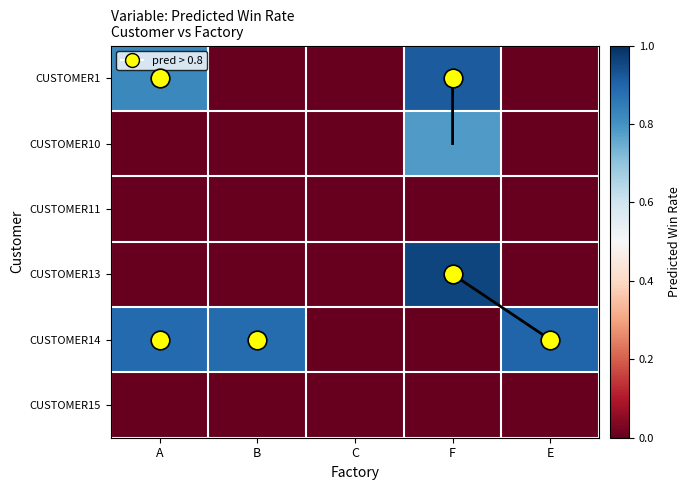

What is the difference between the maximum and minimum values in the CUSTOMER10 series?

0.8